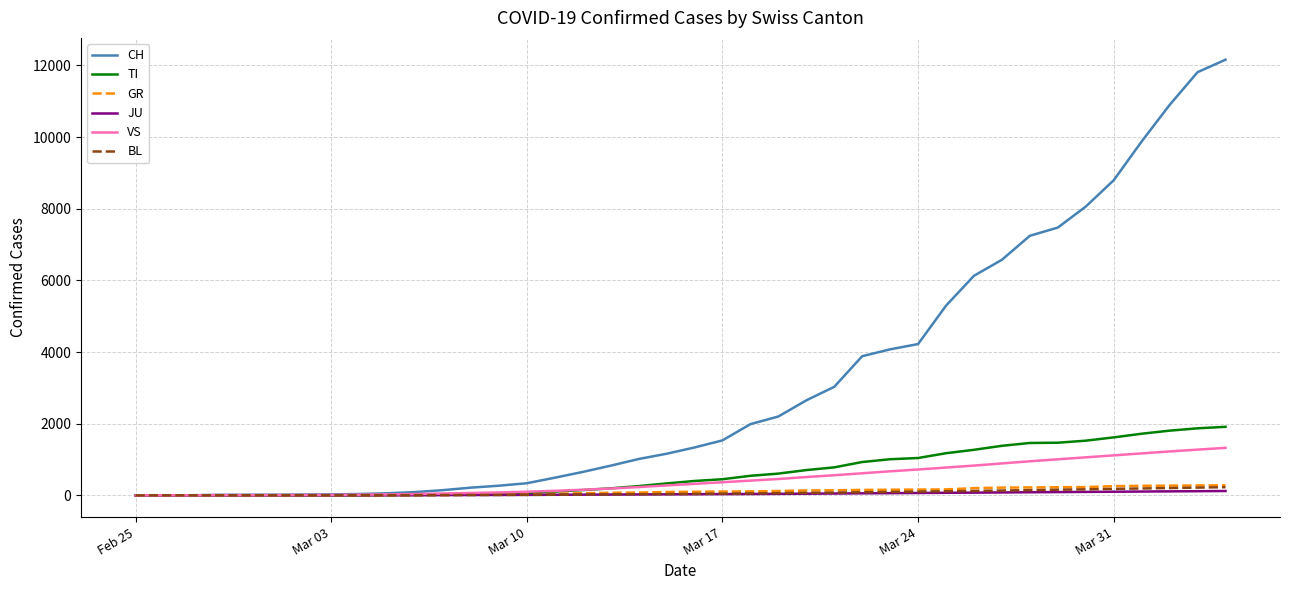

What is the maximum value shown in the chart?

12161